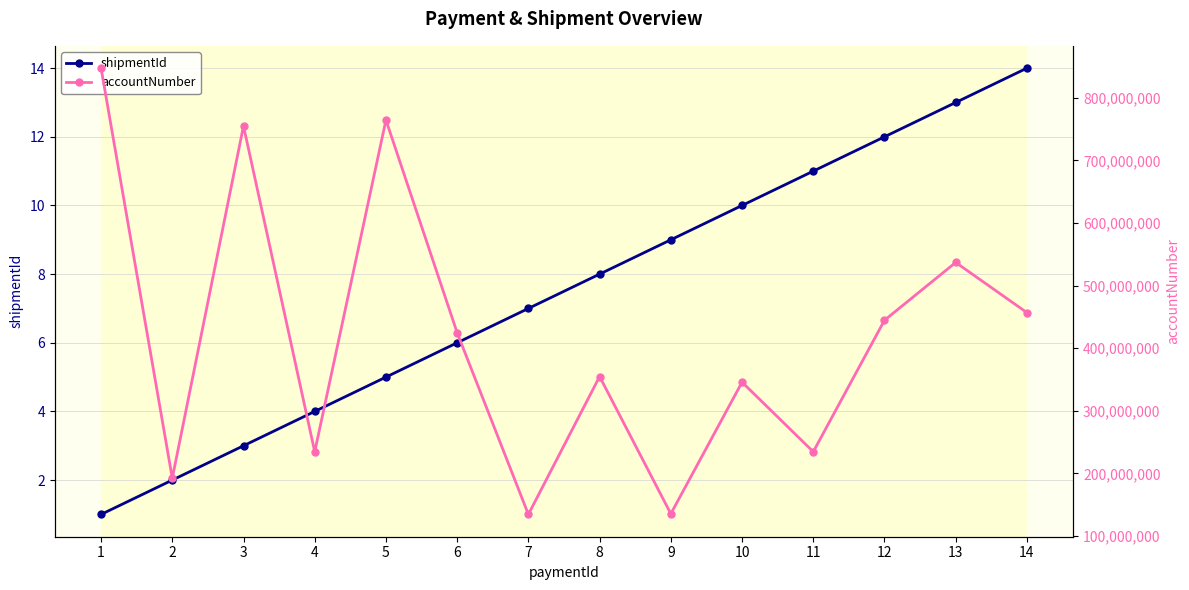

Where does the accountNumber series first go above 424527744?

1